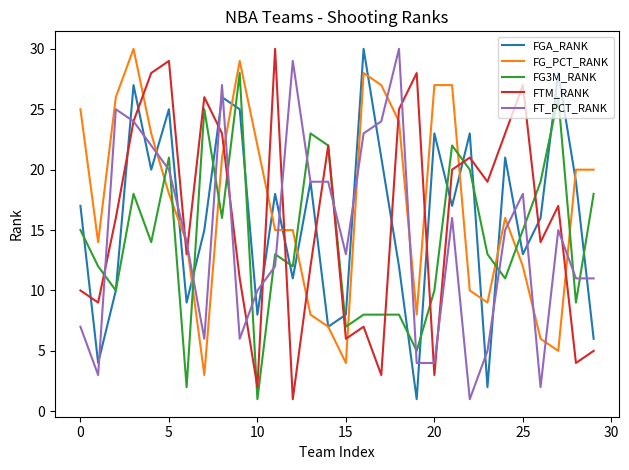

Is this an area chart (filled region under the line)?

No